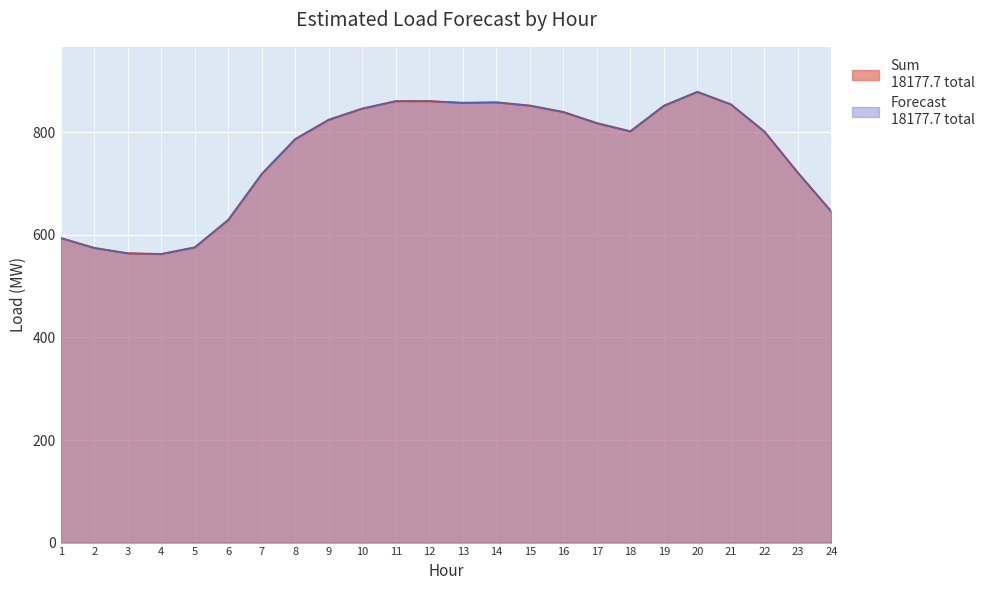

Reading left to right, extract all data points from this chart.

Forecast: 1=593.9	2=574.6	3=564.0	4=562.6	5=575.5	6=629.1	7=718.7	8=786.8	9=824.5	10=846.2	11=860.7	12=860.7	13=857.5	14=858.4	15=852.1	16=839.6	17=817.9	18=801.9	19=851.8	20=878.8	21=854.5	22=801.5	23=721.1	24=645.3
Sum: 1=593.9	2=574.6	3=564.0	4=562.6	5=575.5	6=629.1	7=718.7	8=786.8	9=824.5	10=846.2	11=860.7	12=860.7	13=857.5	14=858.4	15=852.1	16=839.6	17=817.9	18=801.9	19=851.8	20=878.8	21=854.5	22=801.5	23=721.1	24=645.3